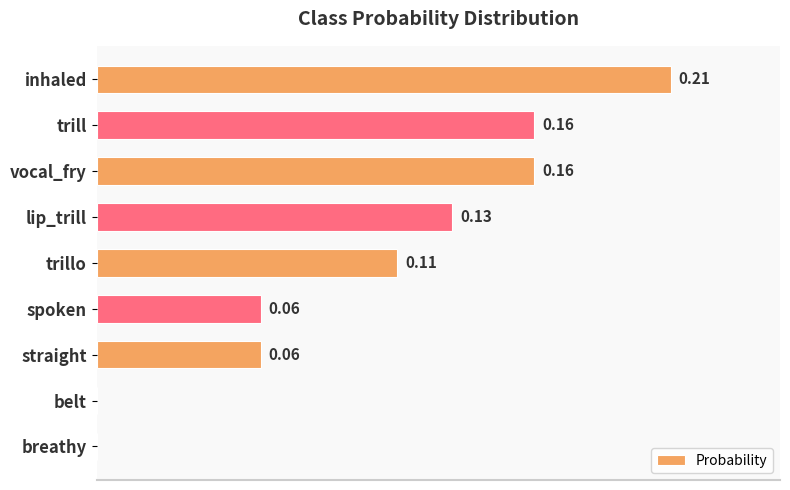

Are the bars horizontal?

Yes